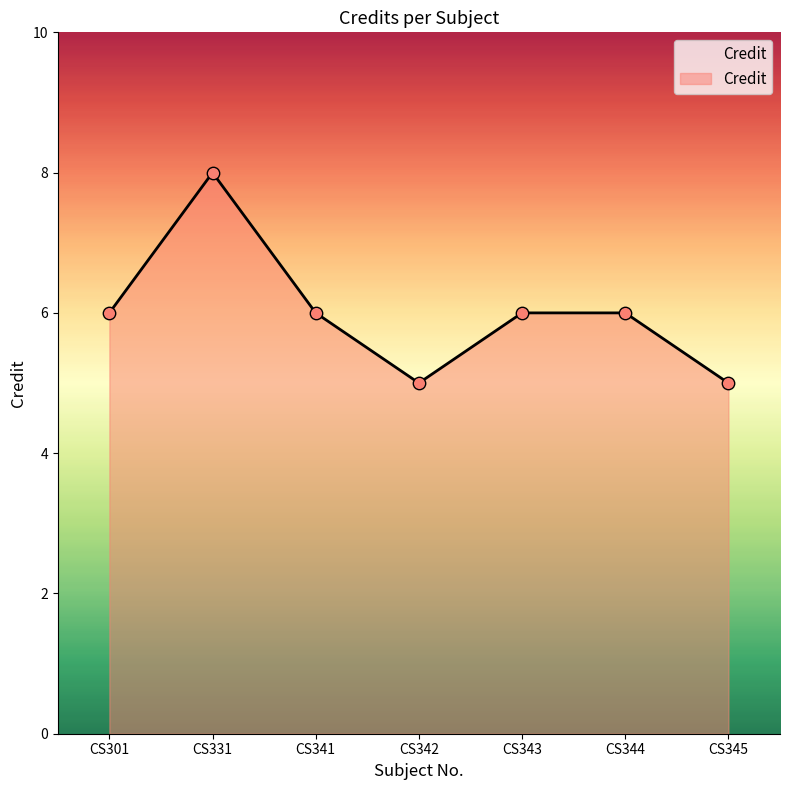

Which has a higher value, CS343 or CS342?

CS343